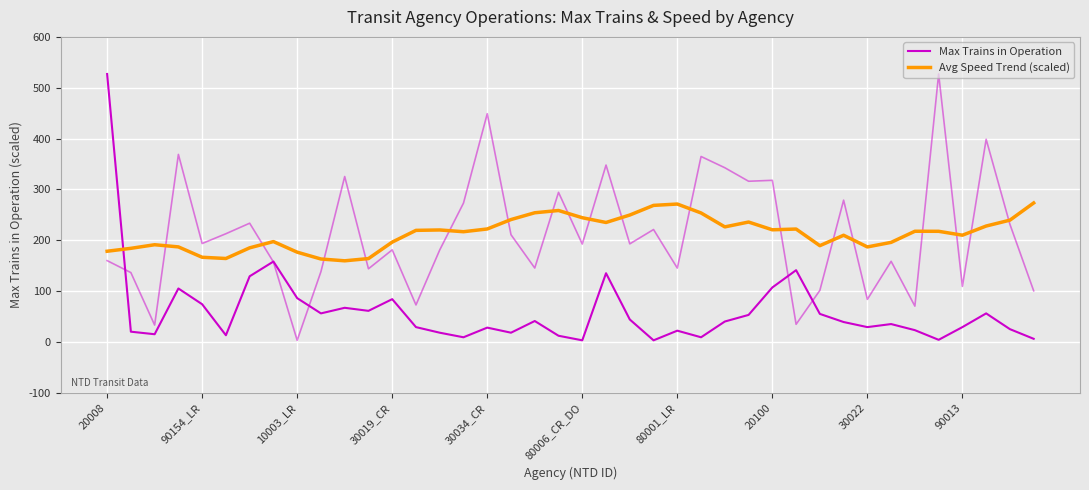

After their last crossing, which series has the higher values: Max Trains in Operation or Avg Speed Trend (scaled)?

Avg Speed Trend (scaled)